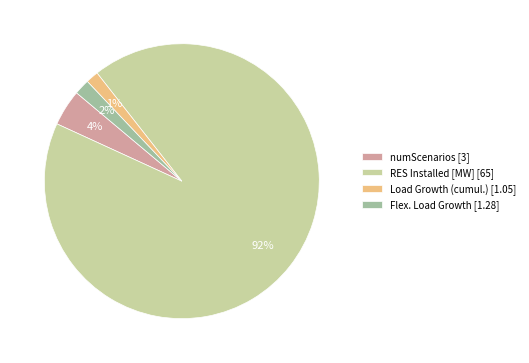

To the nearest percent, what portion does numScenarios represent?

4%